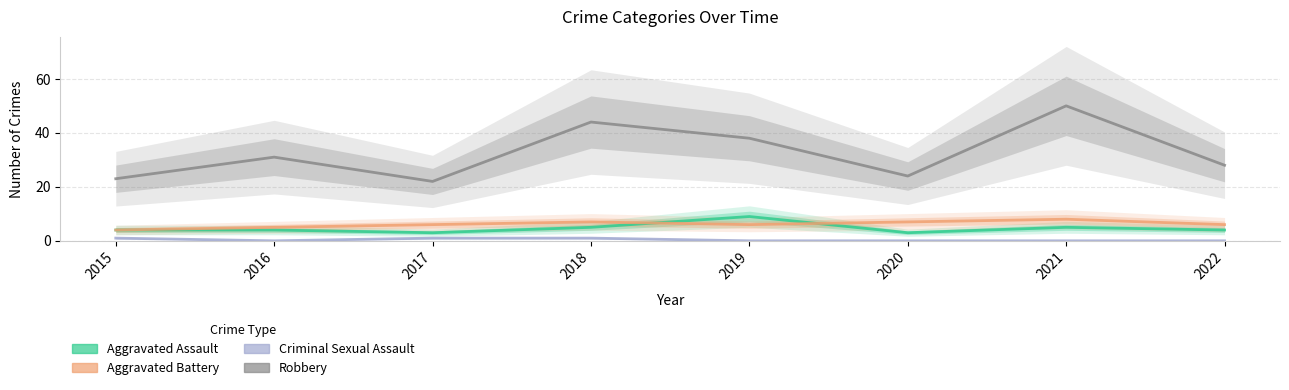

How many interior local peaks does the Aggravated Assault series have?

2